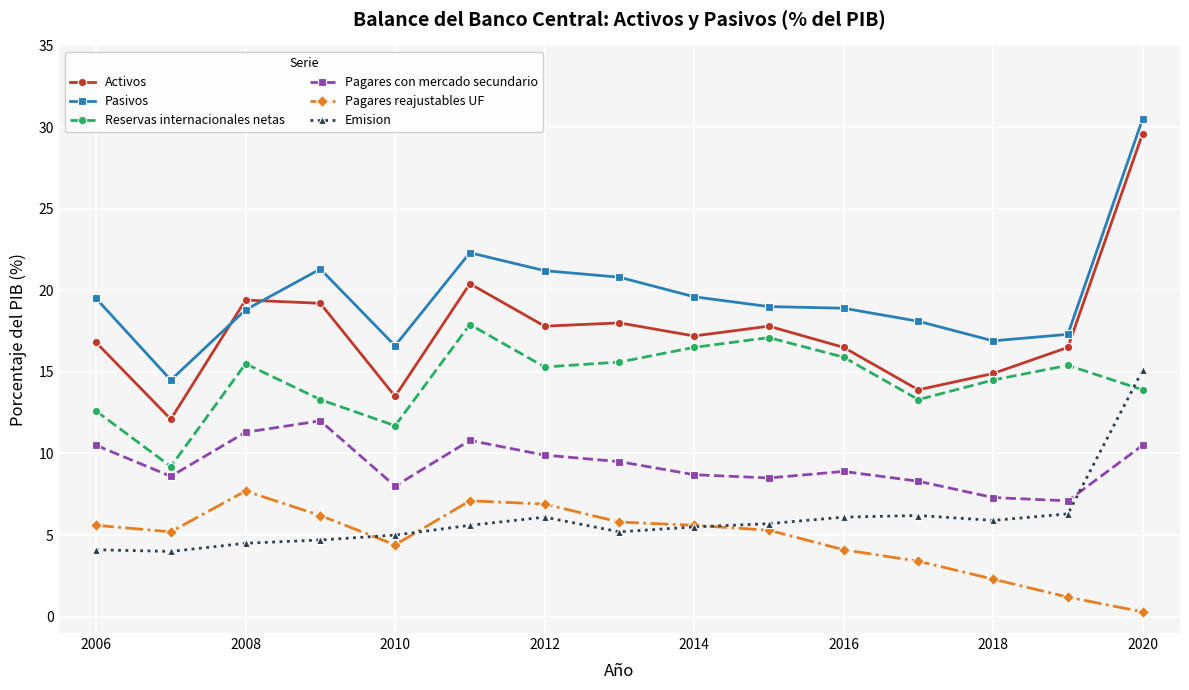

True or false: Pagares reajustables UF and Pagares con mercado secundario cross at least once.

False